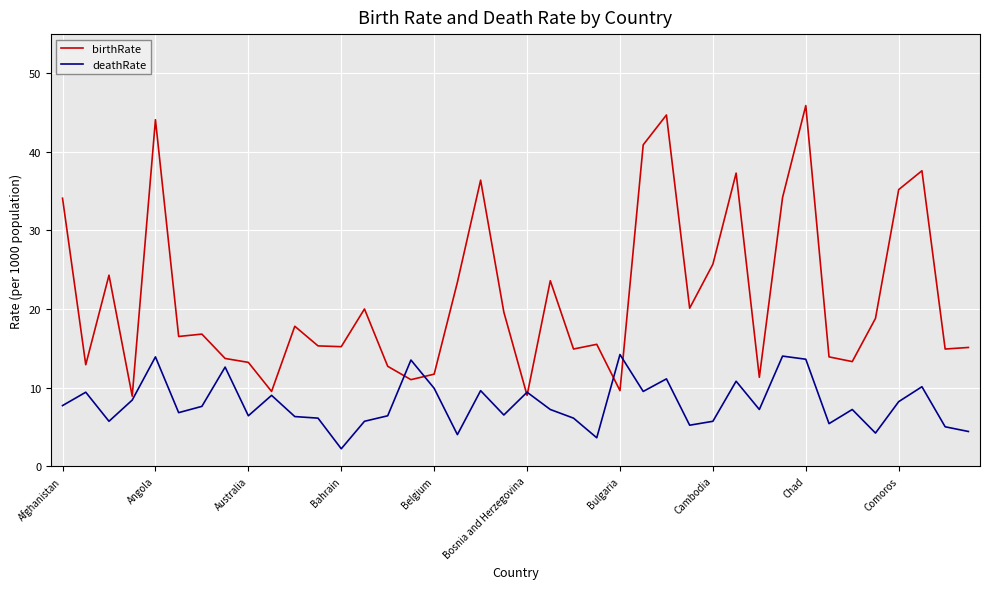

List the series in order of their overall mean, lowest first.

deathRate, birthRate